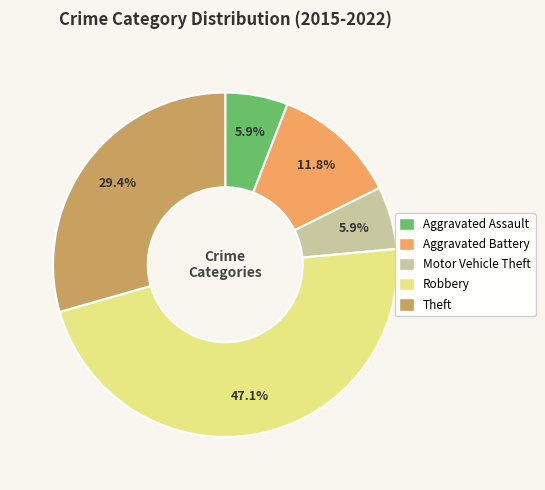

Is Aggravated Assault the majority of the pie?

No